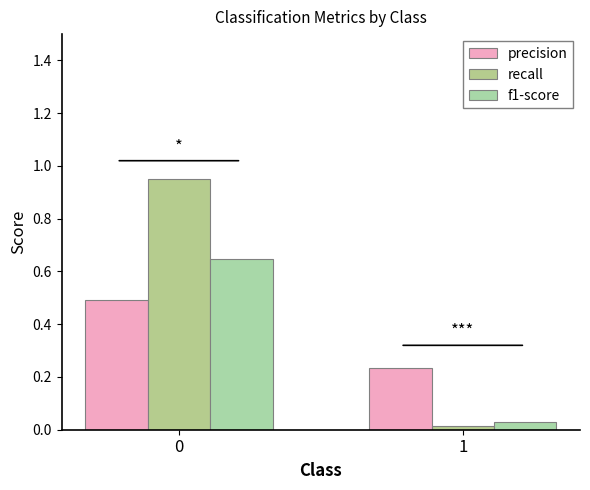

Does the chart contain stacked bars?

No